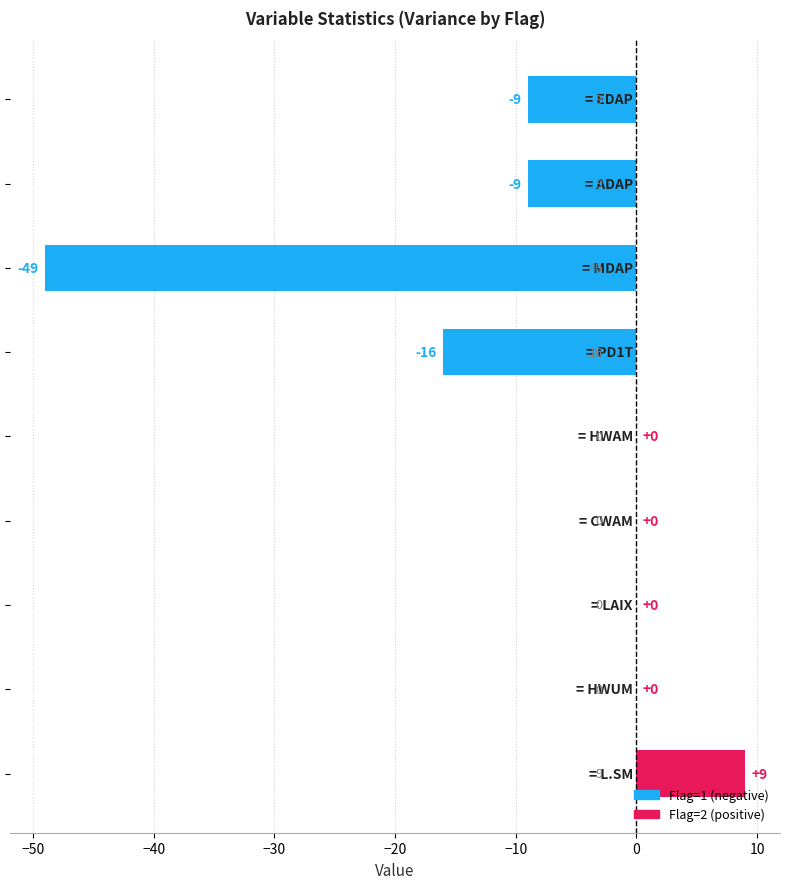

Reading left to right, extract all data points from this chart.

Variance: 9	9	49	16	0	0	0	0	9
Flag: 1	1	1	1	2	2	2	2	2